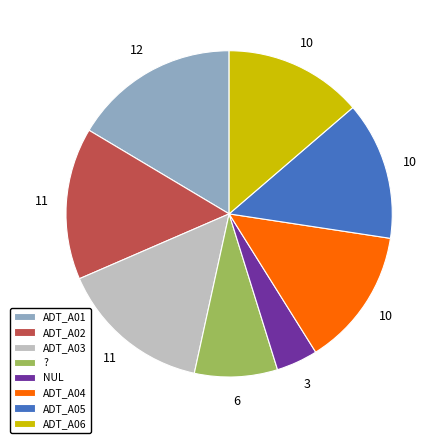

Combined, do ? and ADT_A04 account for over 50%?

No